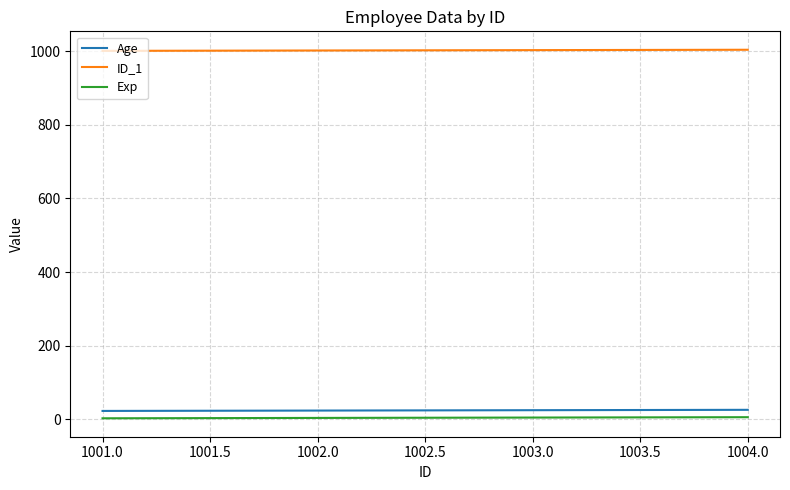

Is it true that ID_1 equals 1589 at 1002.0?

False